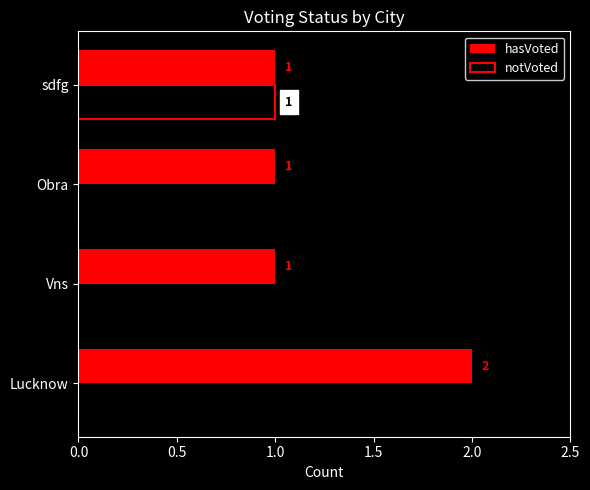

The value of hasVoted at Obra is 0. True or false?

False